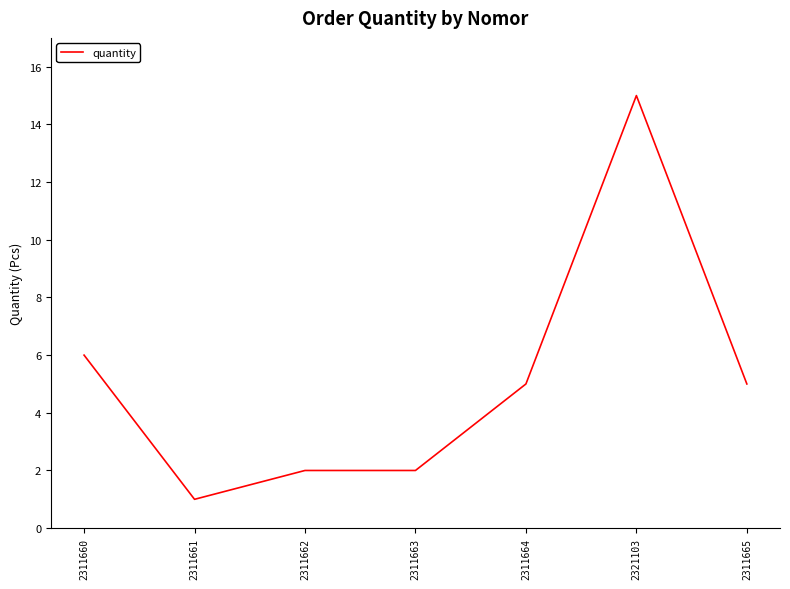

What is the sum of all values?

36